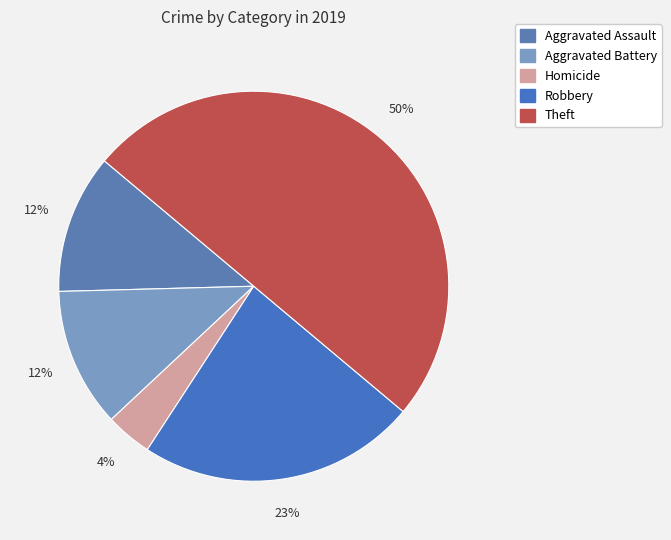

How many slices are in this pie chart?

5